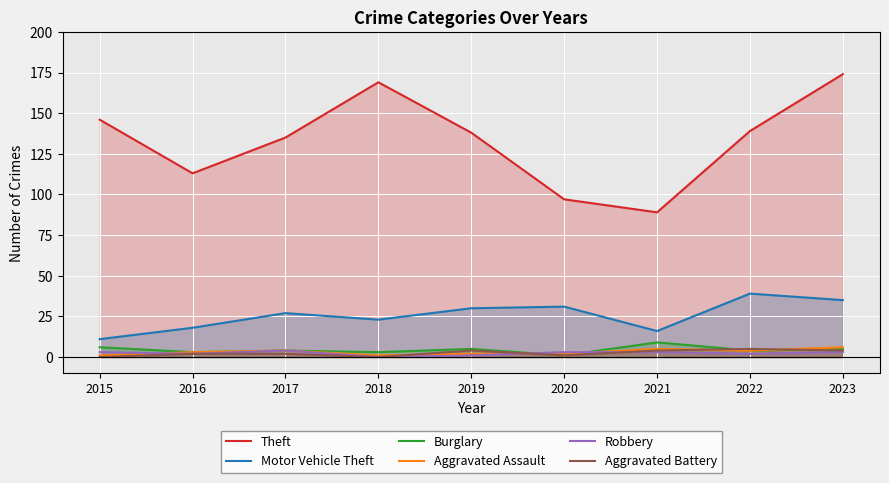

Reading left to right, what are all the values shown in this chart?

Theft: 2015=146	2016=113	2017=135	2018=169	2019=138	2020=97	2021=89	2022=139	2023=174
Motor Vehicle Theft: 2015=11	2016=18	2017=27	2018=23	2019=30	2020=31	2021=16	2022=39	2023=35
Burglary: 2015=6	2016=3	2017=4	2018=3	2019=5	2020=1	2021=9	2022=4	2023=5
Aggravated Assault: 2015=1	2016=3	2017=4	2018=1	2019=2	2020=2	2021=5	2022=4	2023=6
Robbery: 2015=3	2016=2	2017=4	2018=0	2019=1	2020=3	2021=3	2022=2	2023=3
Aggravated Battery: 2015=0	2016=2	2017=2	2018=0	2019=4	2020=1	2021=4	2022=5	2023=4